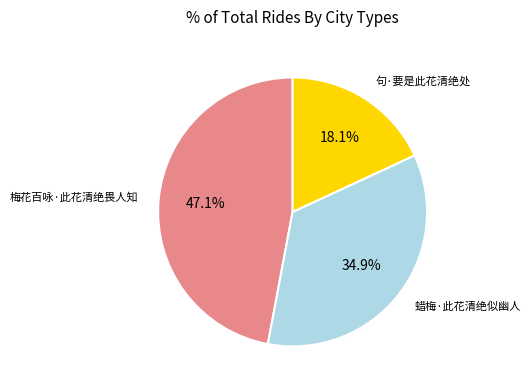

Does any single category account for the majority?

No